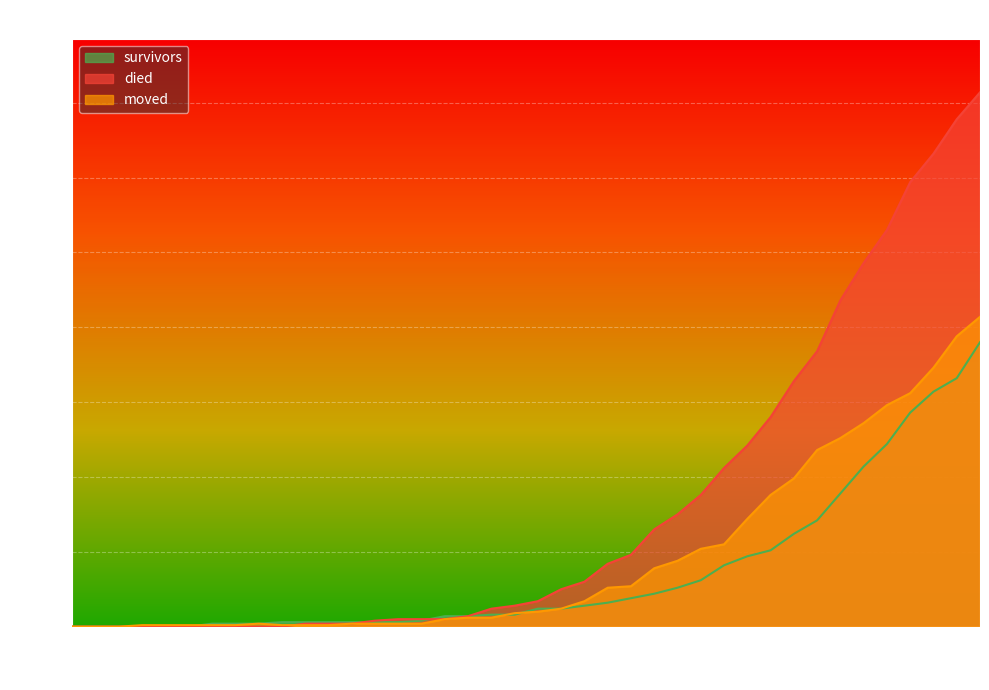

How many data points in moved are less than 10?

20